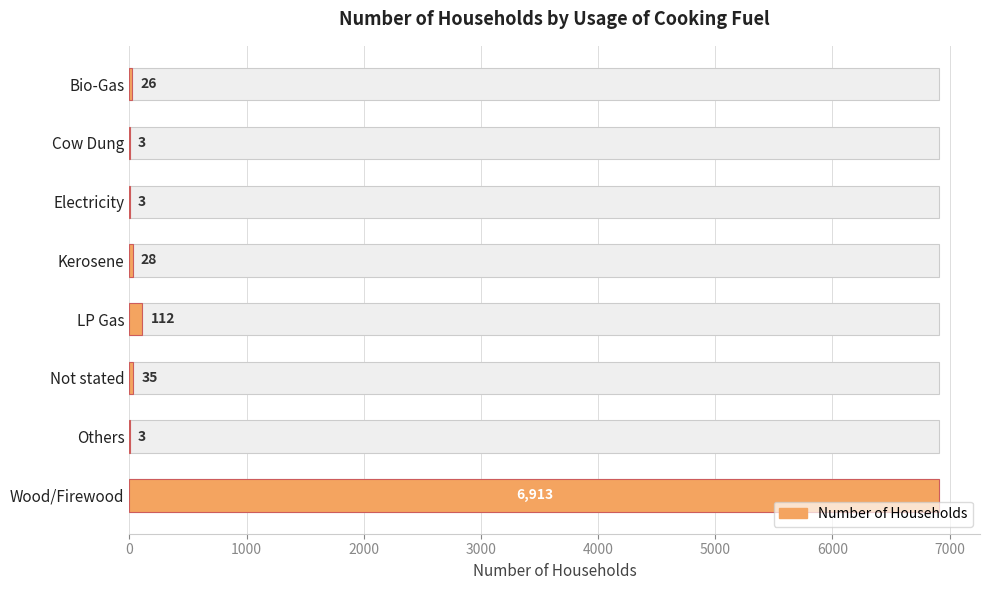

What is the smallest value displayed?

3